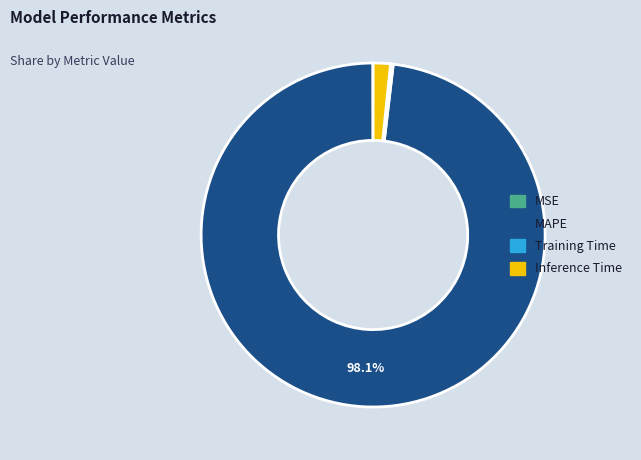

To the nearest percent, what is the difference between the largest and smallest slice percentages?

98%